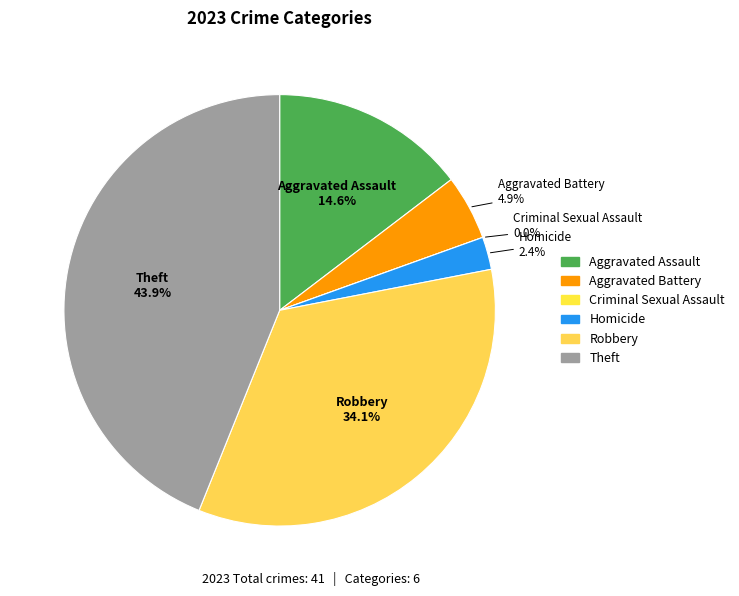

What is the change in value from Aggravated Assault to Robbery?

+8